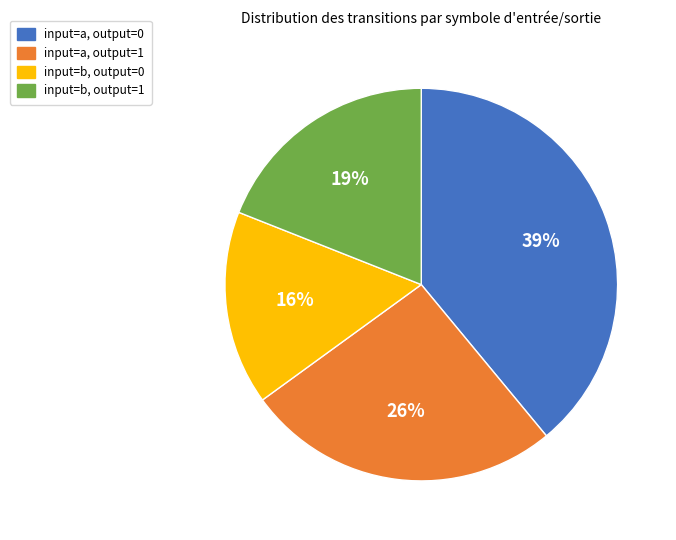

To the nearest percent, what percentage of the pie is input=b, output=0?

16%